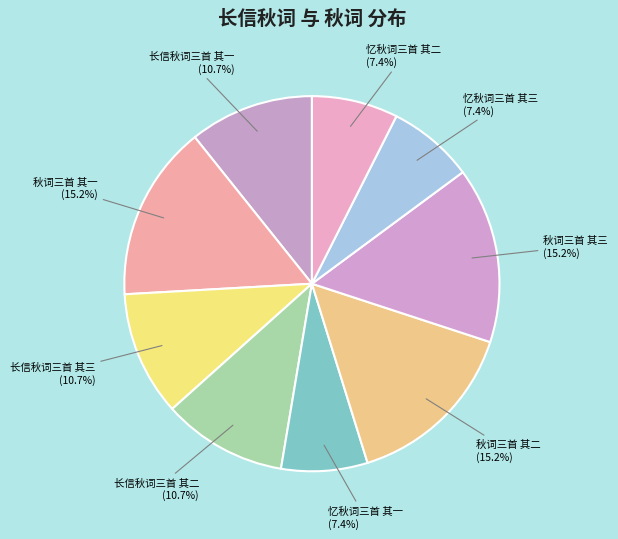

To the nearest percent, what is the difference between the largest and smallest slice percentages?

8%